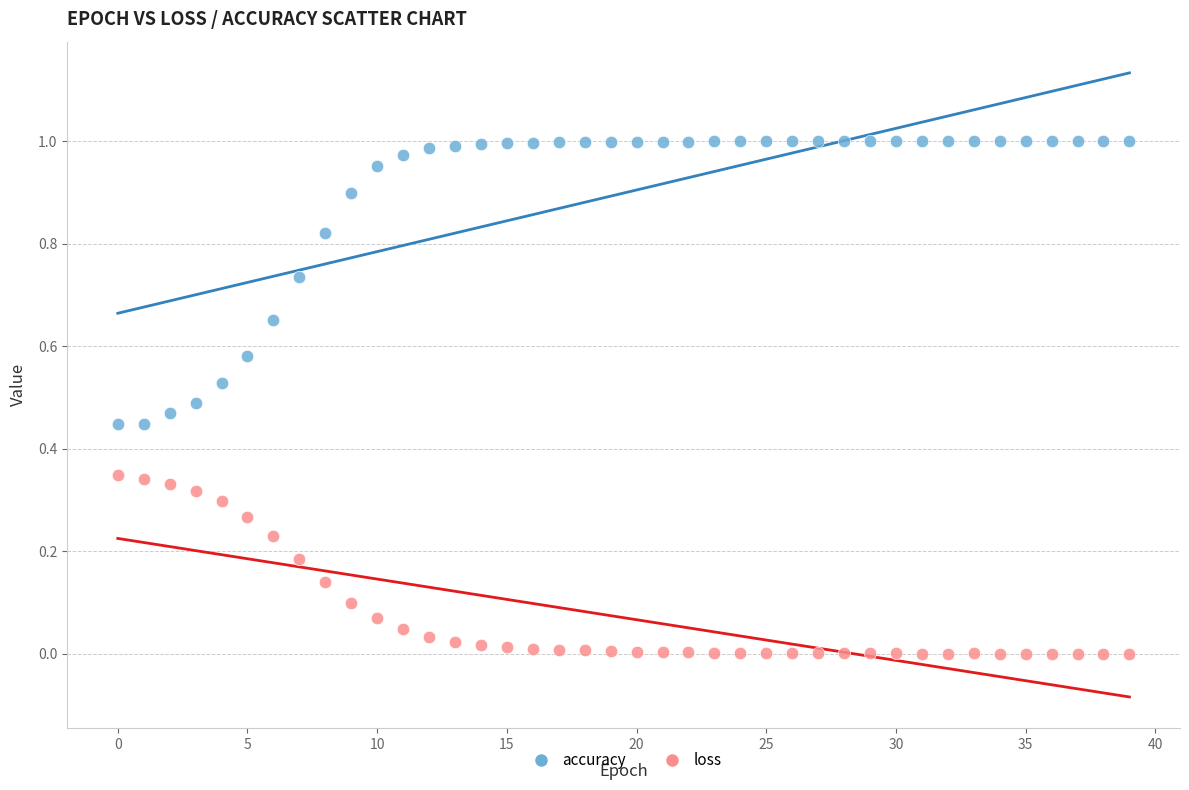

Which series contains the lowest Y value?

loss